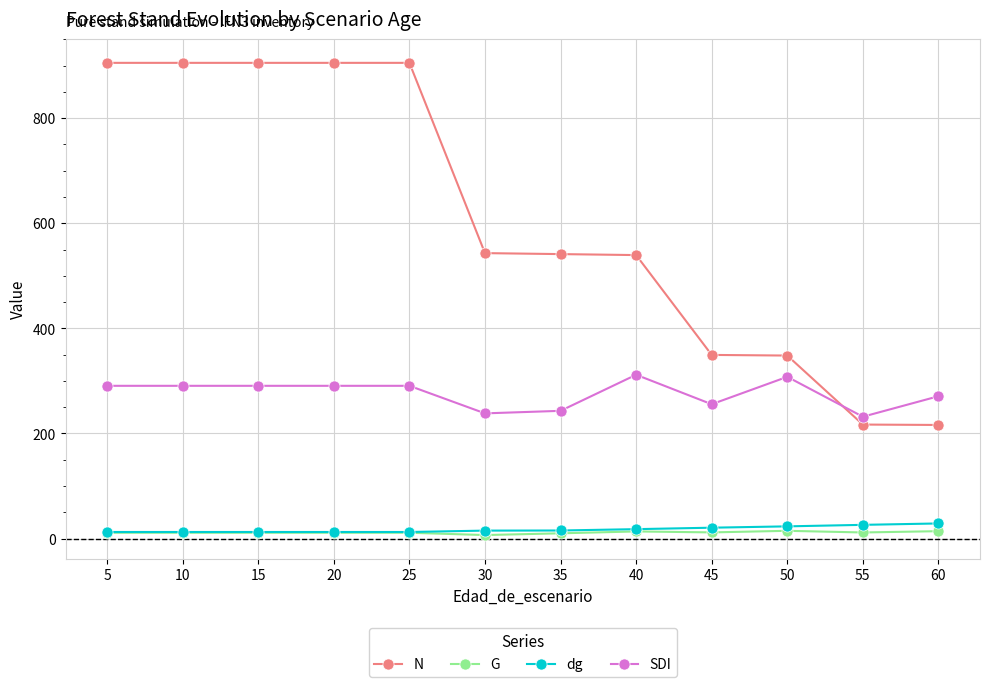

Which series has the widest spread of values?

N